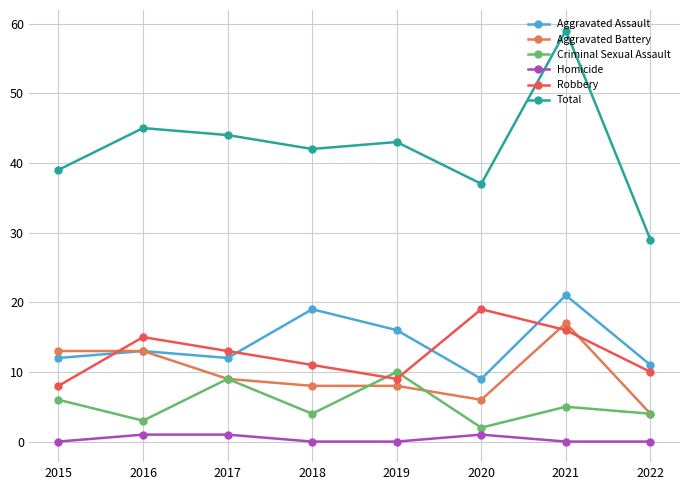

At which label does Aggravated Assault reach its minimum?

2020